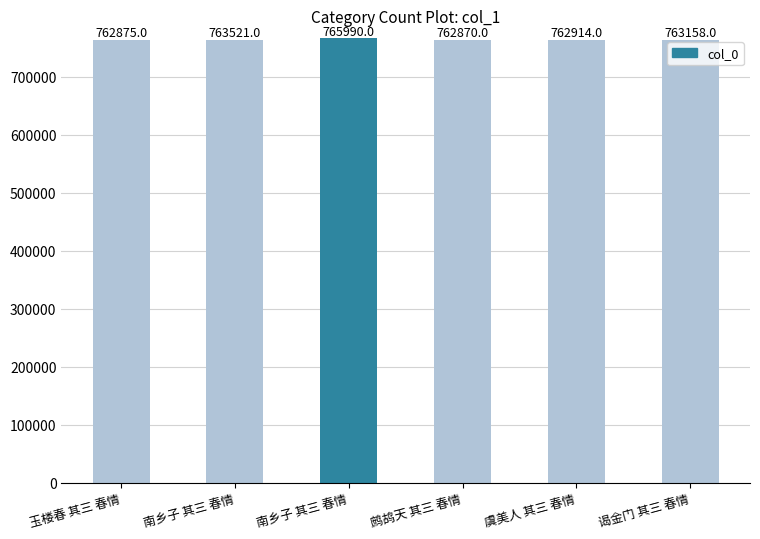

The value at 南乡子 其三 春情 is 765990. True or false?

True